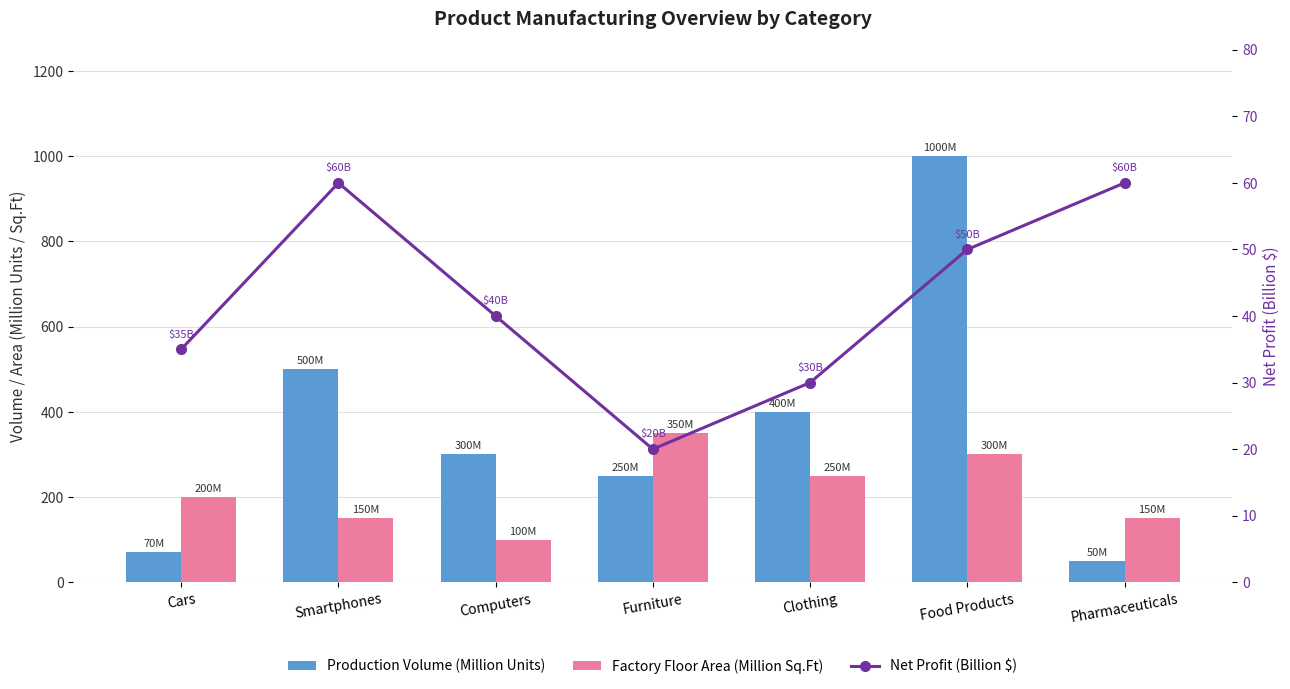

Which series has the largest total across all categories?

Production Volume (Million Units)